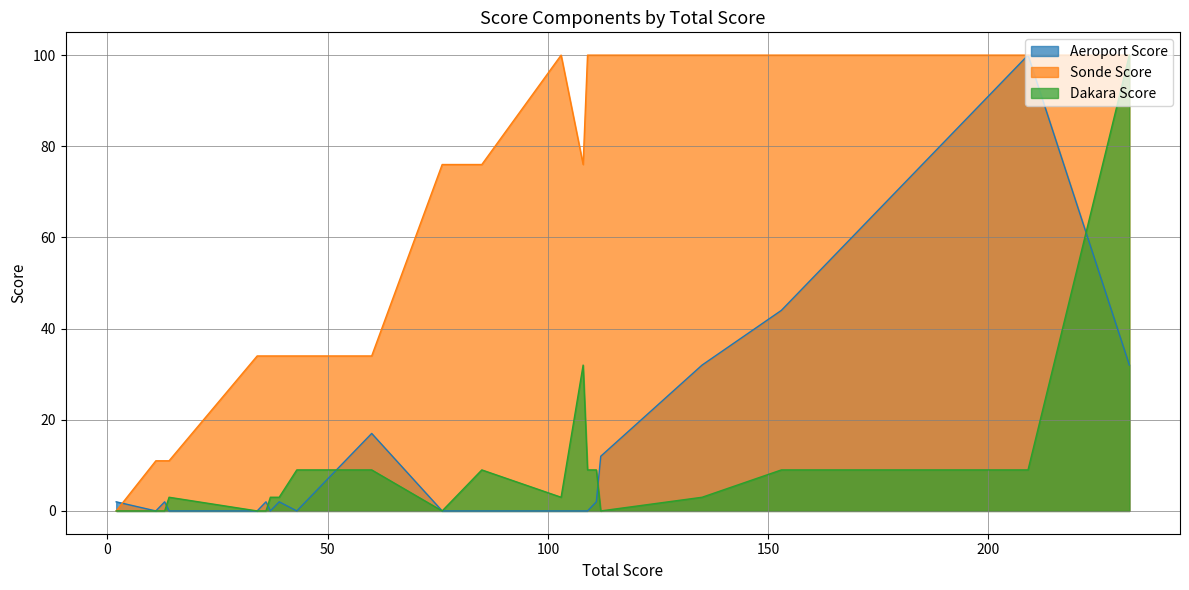

What is the difference between the second highest and second lowest values in the Aeroport Score series?

44